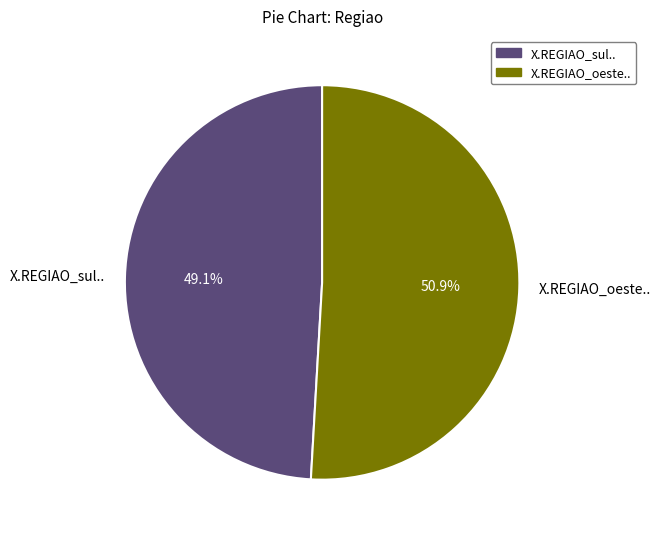

Which slice is the smallest?

X.REGIAO_sul..